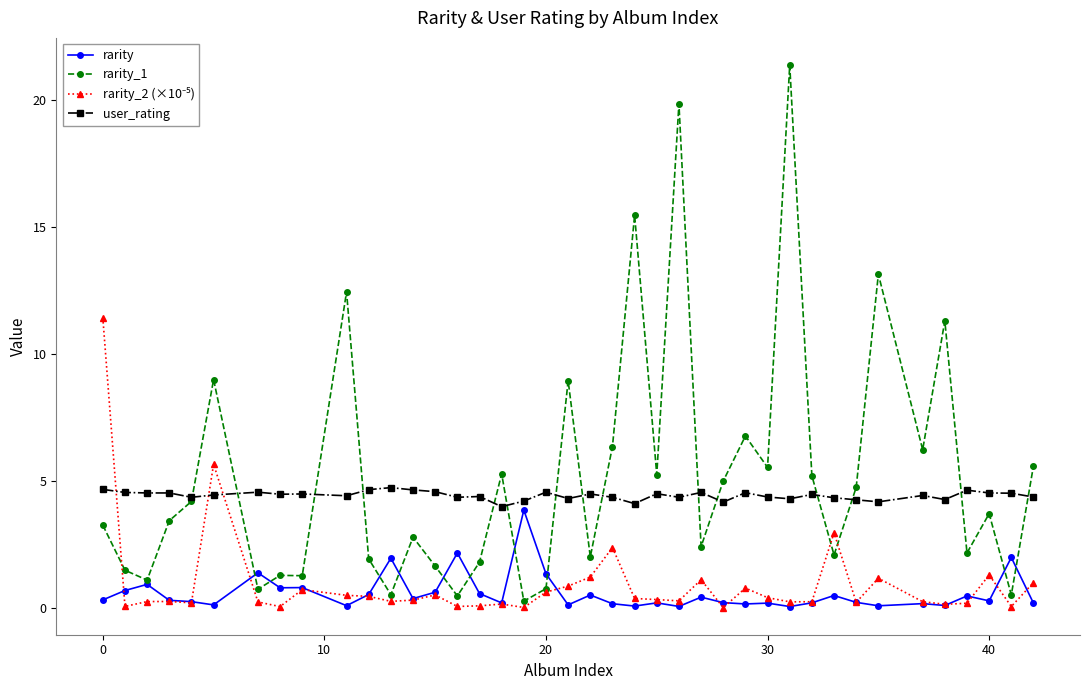

Is this an area chart (filled region under the line)?

No